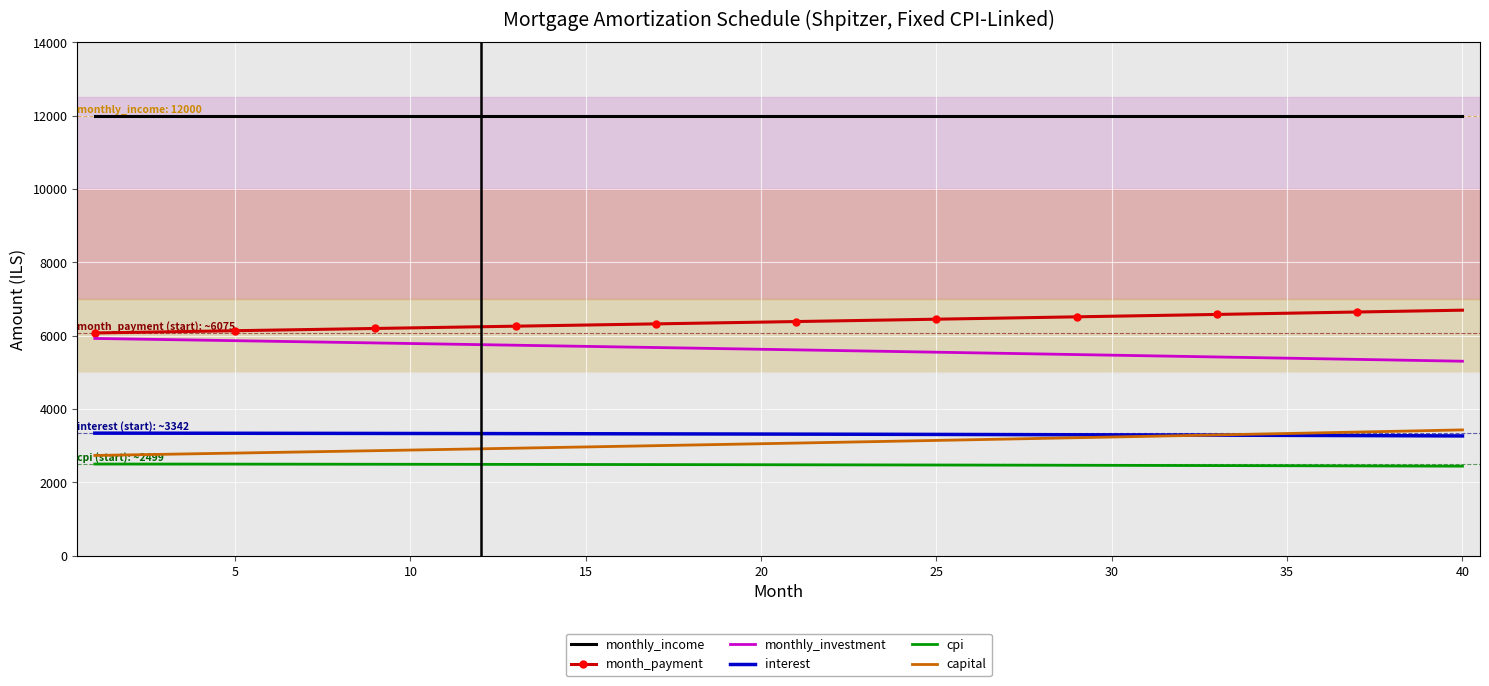

What is the maximum value for month_payment?

6696.3